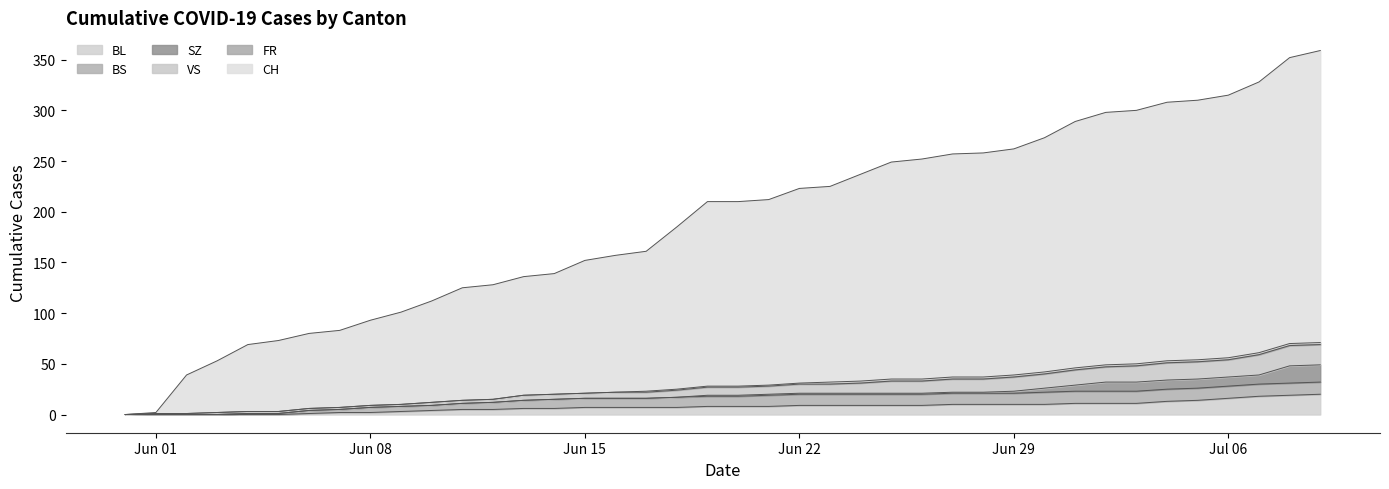

Does the chart have visible grid lines?

No